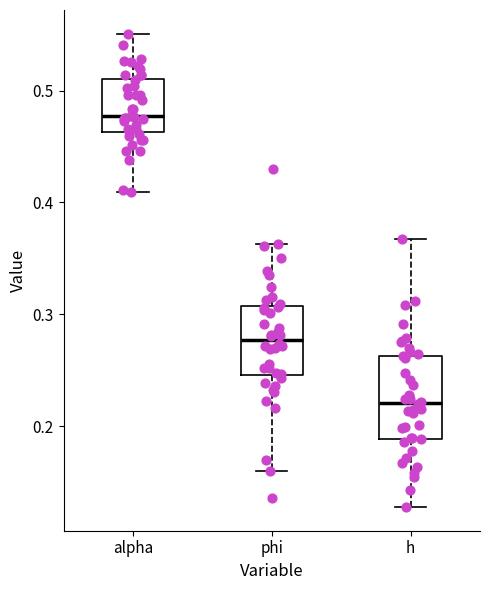

Reading left to right, transcribe this box plot: for each box, give where its median line is, the range the box spans, and where its two whiskers end, as read against the y-axis. The values are not printed on the chart, so give them approximately, as read against the axis.

alpha: median 0.48, box 0.46 to 0.51, whiskers 0.41 to 0.55
phi: median 0.28, box 0.25 to 0.31, whiskers 0.16 to 0.36
h: median 0.22, box 0.19 to 0.26, whiskers 0.13 to 0.37